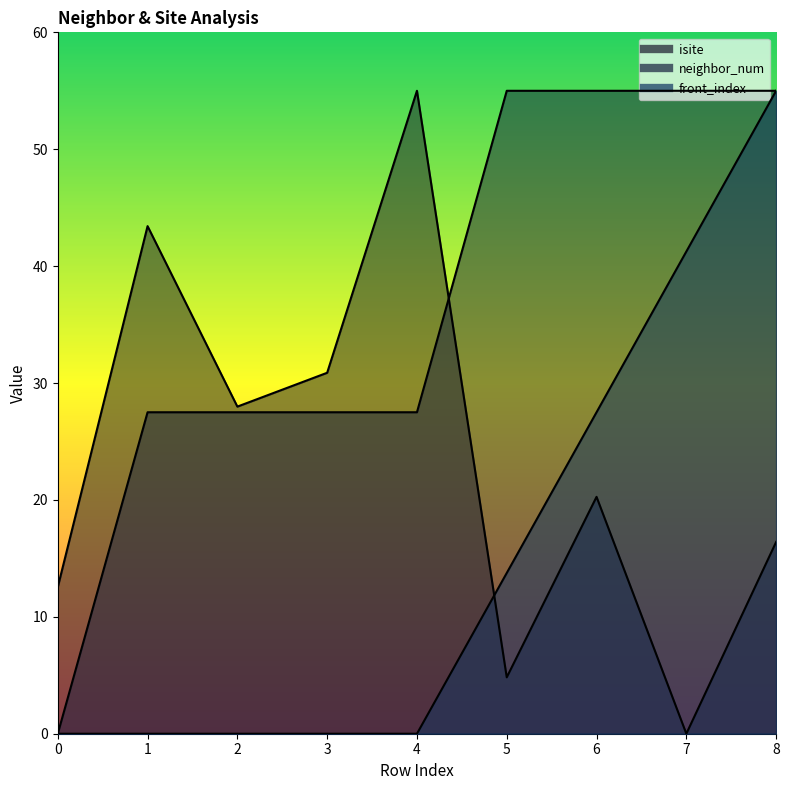

What is the maximum value for neighbor_num?

55.0